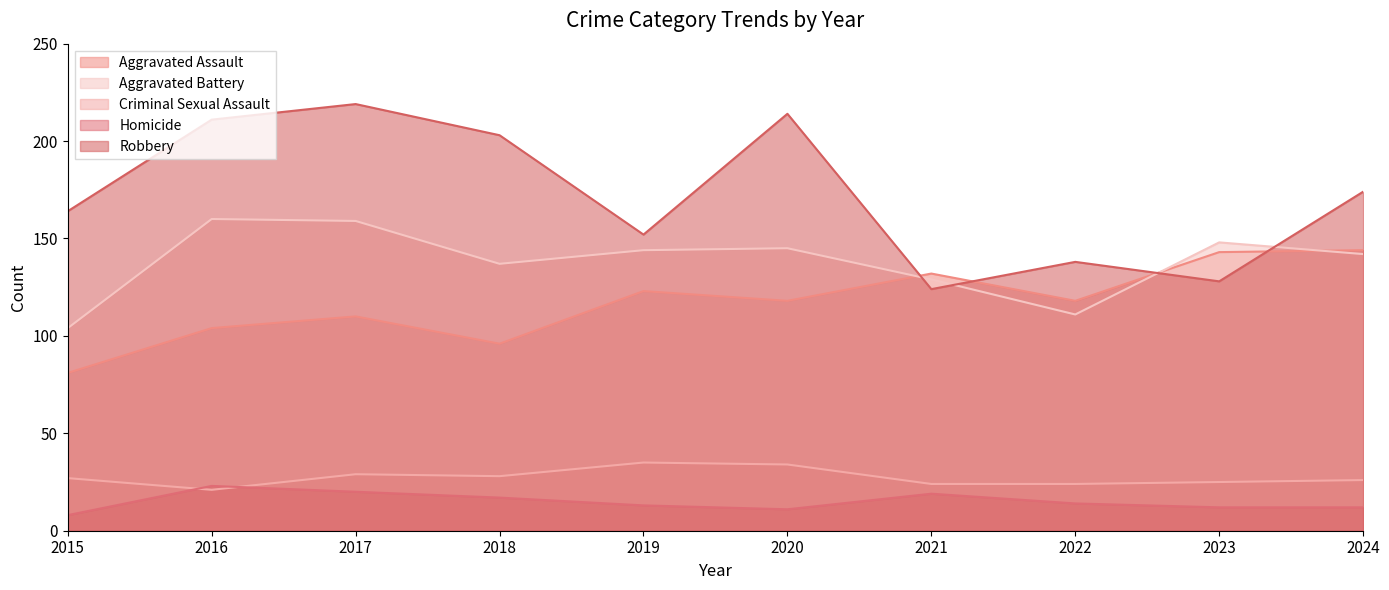

True or false: Criminal Sexual Assault has more than 2 interior local peaks.

False